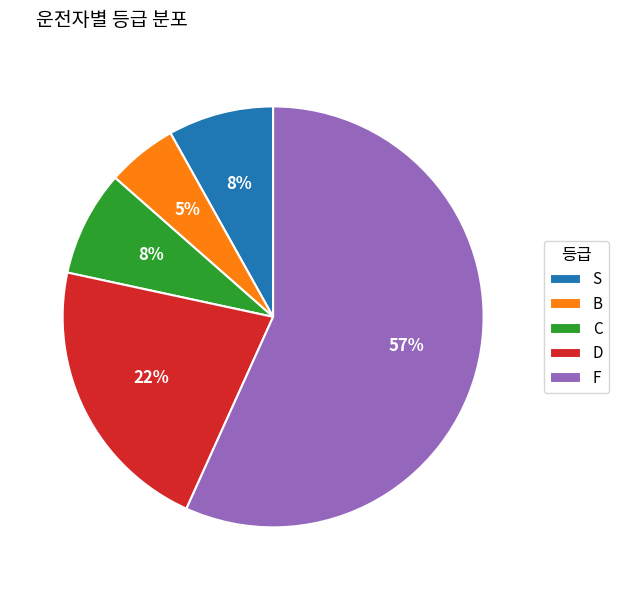

What is the smallest slice in the pie chart?

B